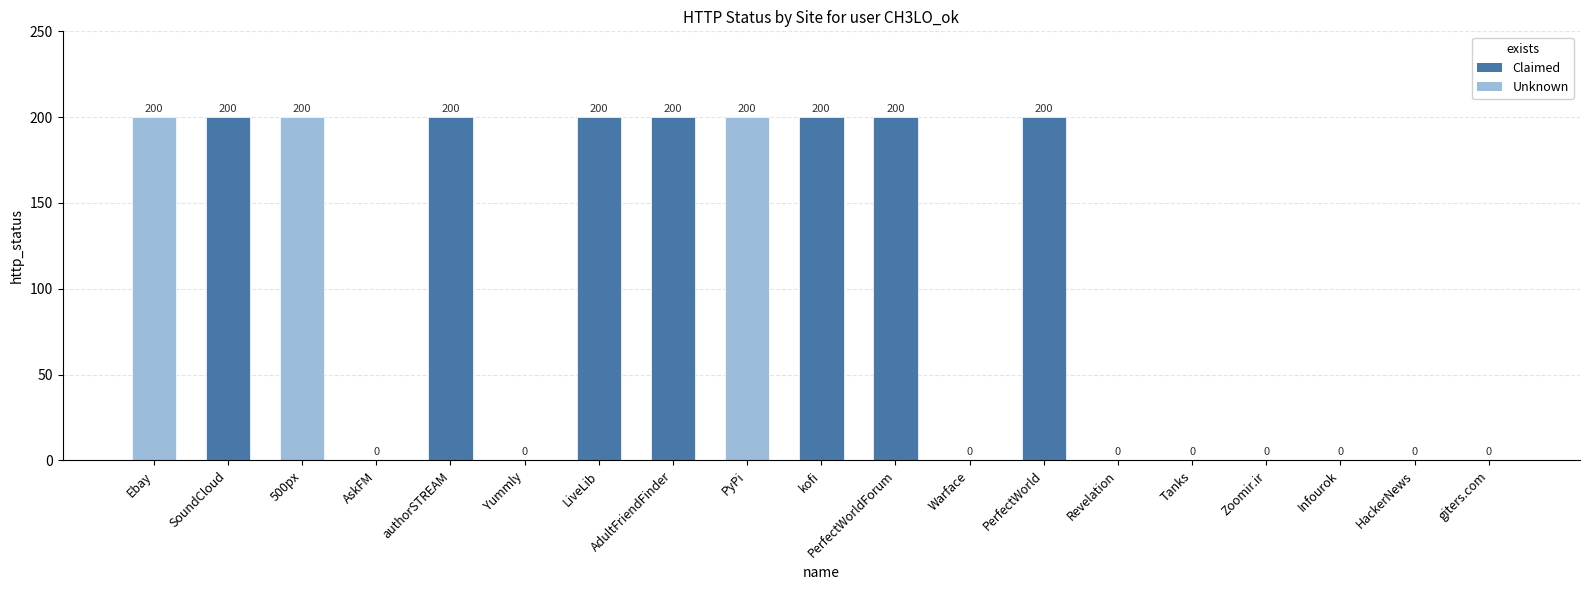

What value does the data have at PyPi?

200